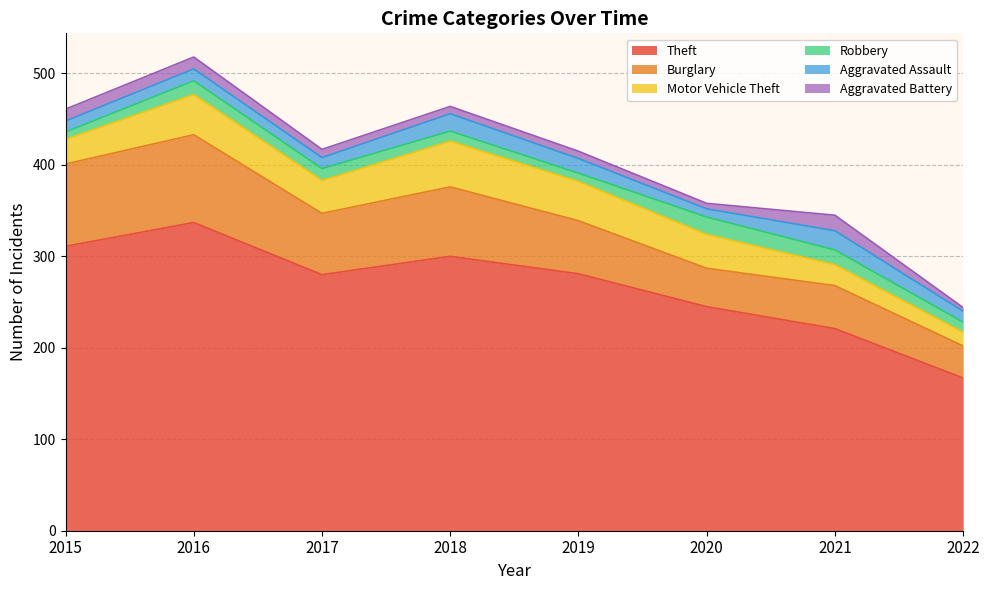

What is the difference between the Motor Vehicle Theft values at 2019 and 2021?

20